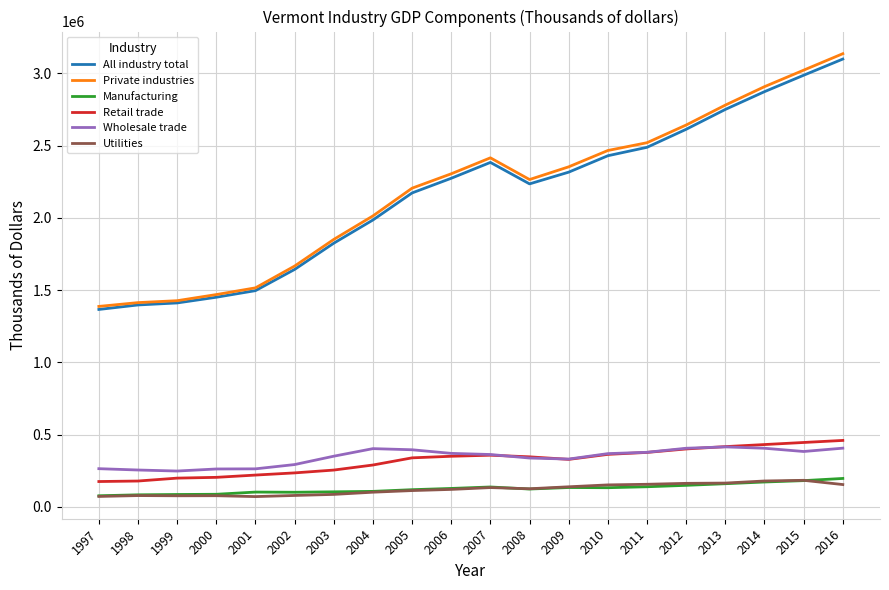

Which series has the widest spread of values?

Private industries